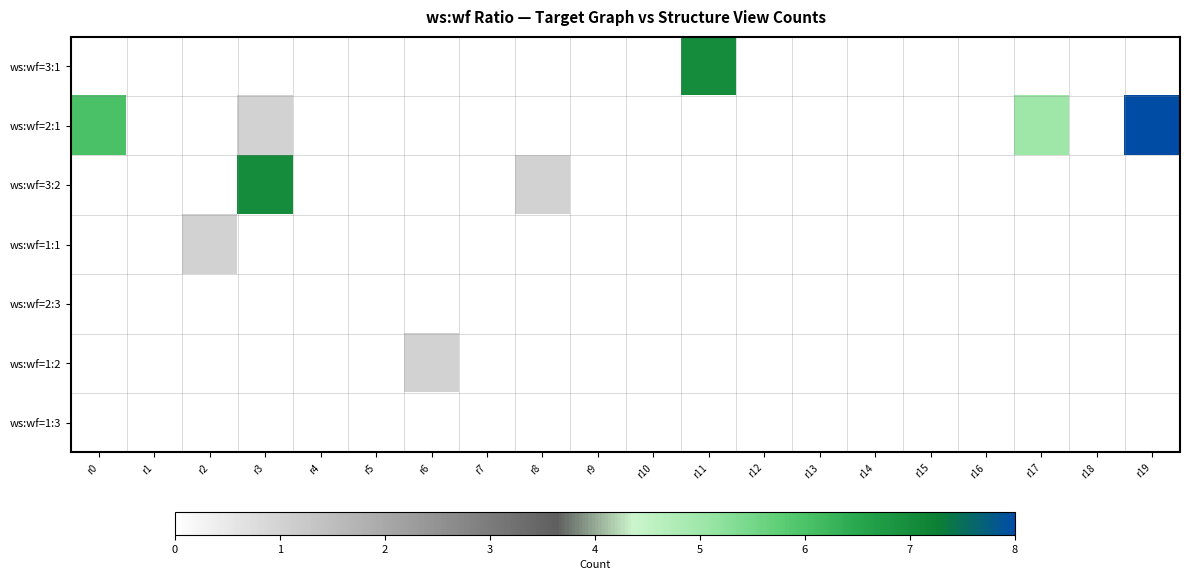

List the series in order of their peak value, lowest first.

ws:wf=2:3, ws:wf=1:3, ws:wf=1:1, ws:wf=1:2, ws:wf=3:1, ws:wf=3:2, ws:wf=2:1